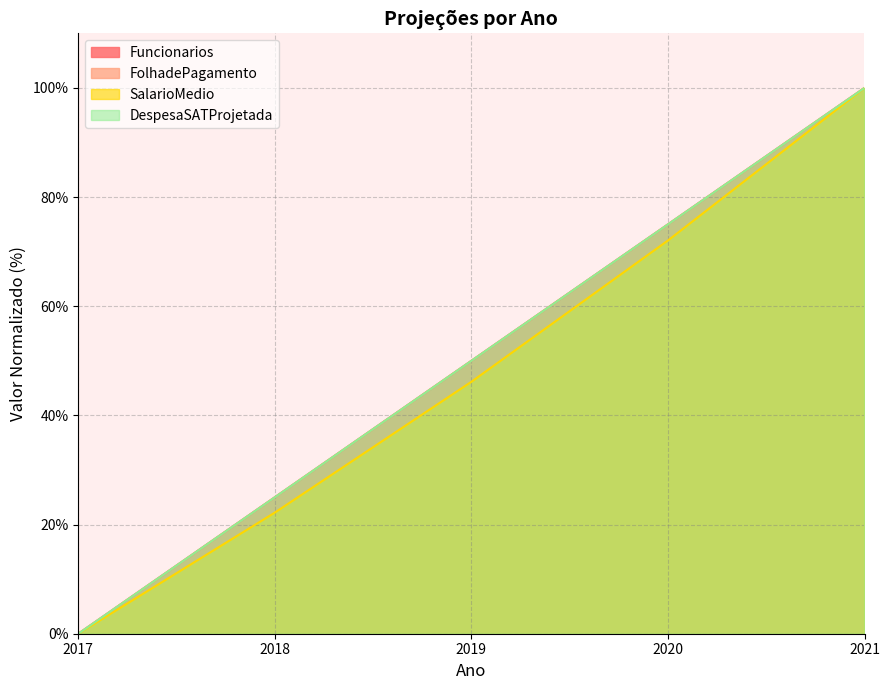

What is the maximum value shown in the chart?

100.0